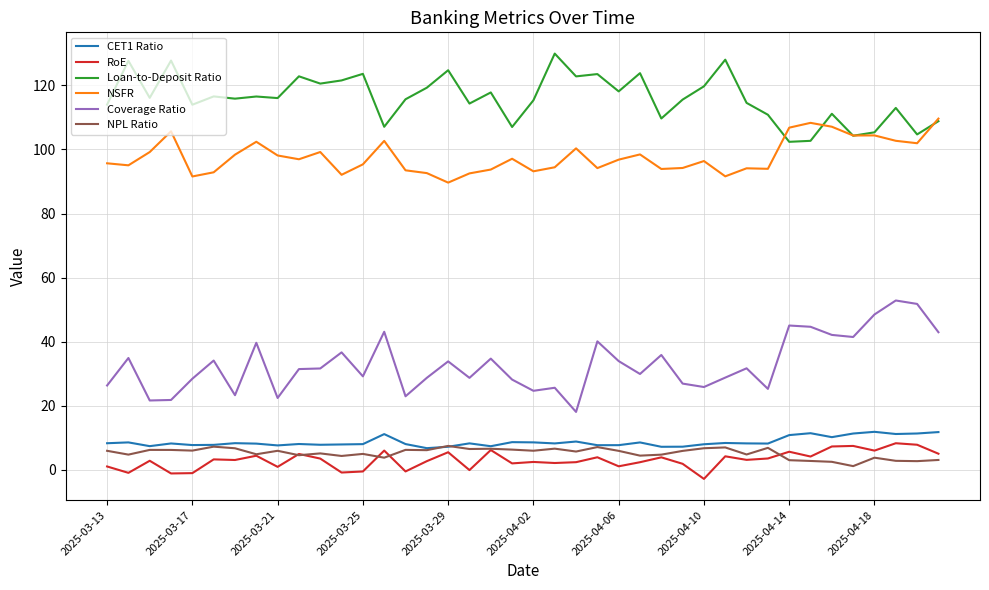

True or false: NSFR and Coverage Ratio intersect in this chart.

False